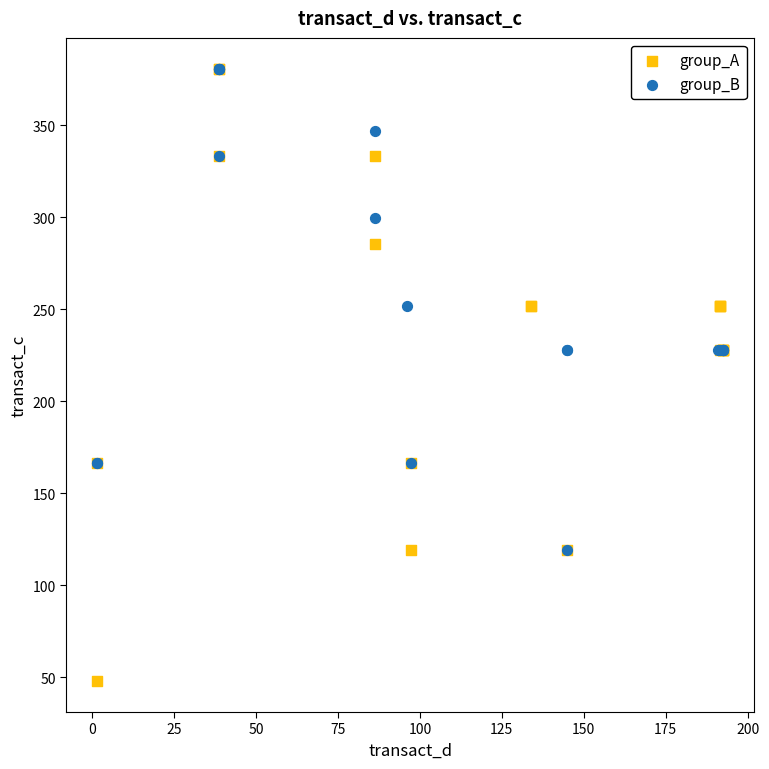

Which series has the largest Y range (max minus min)?

group_A